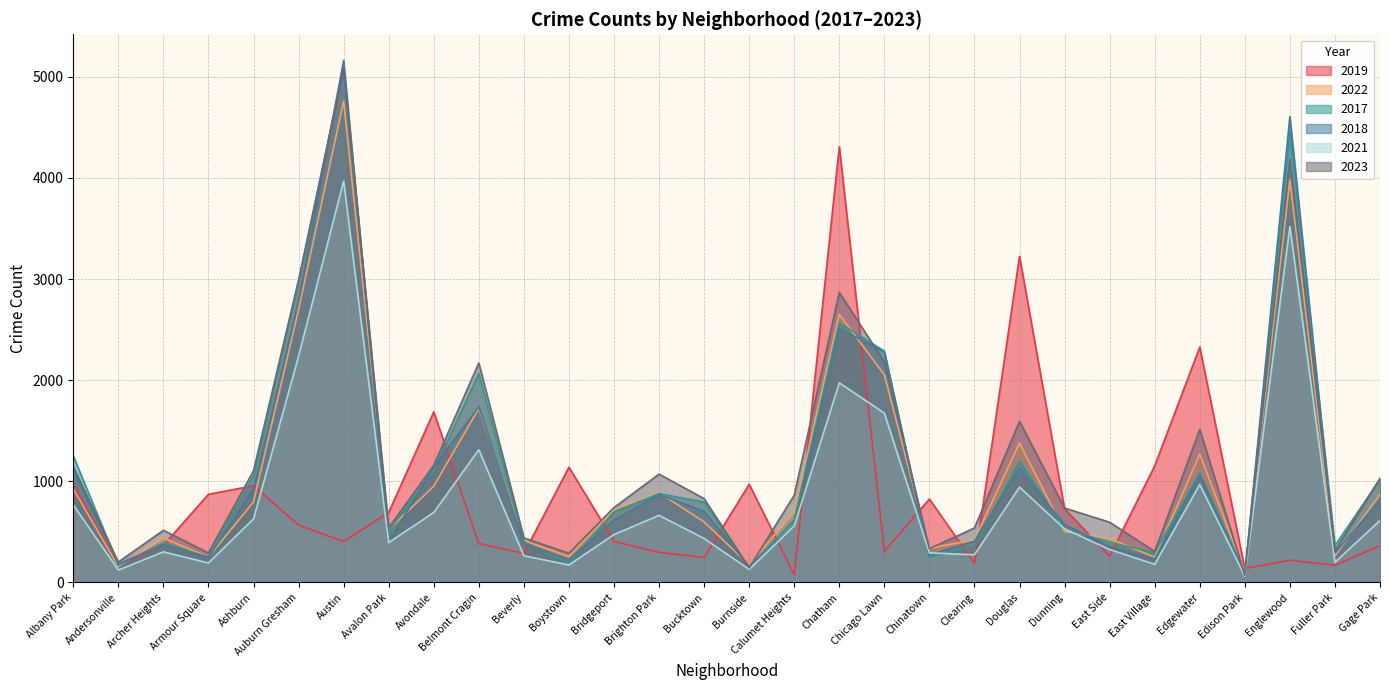

At which label does 2023 reach its peak?

Austin